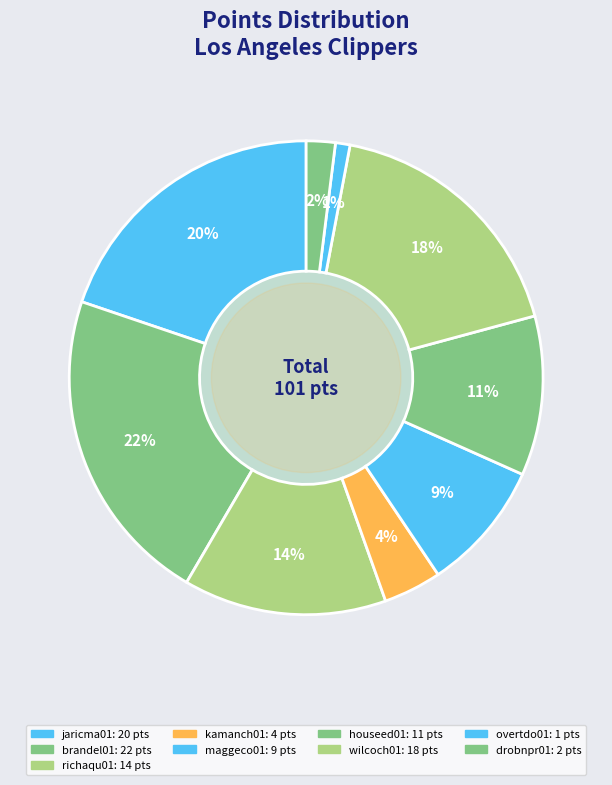

Does any single category account for the majority?

No